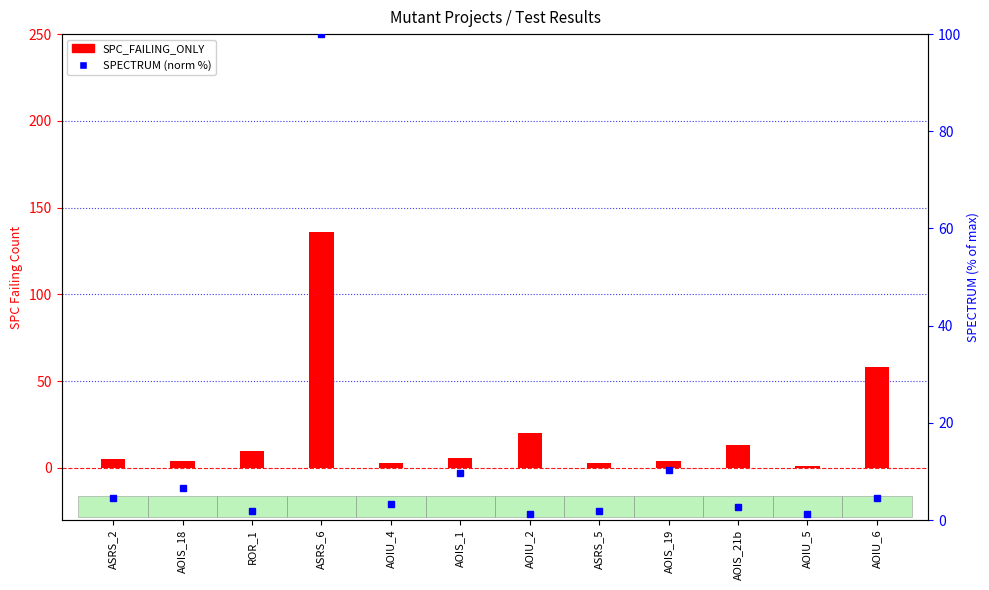

What position from the right is AOIS_19?

4